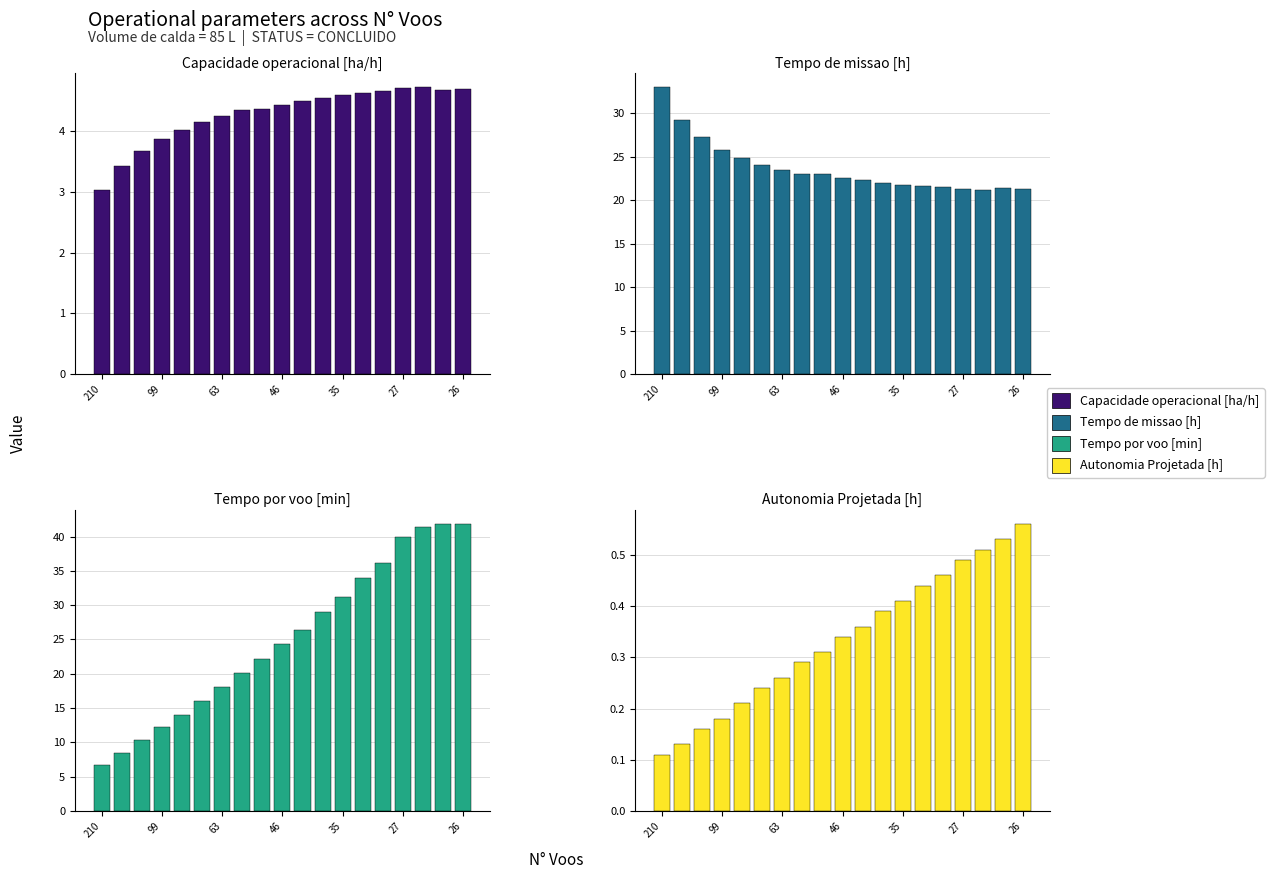

What is the sum of all Tempo de missao [h] values?

450.6